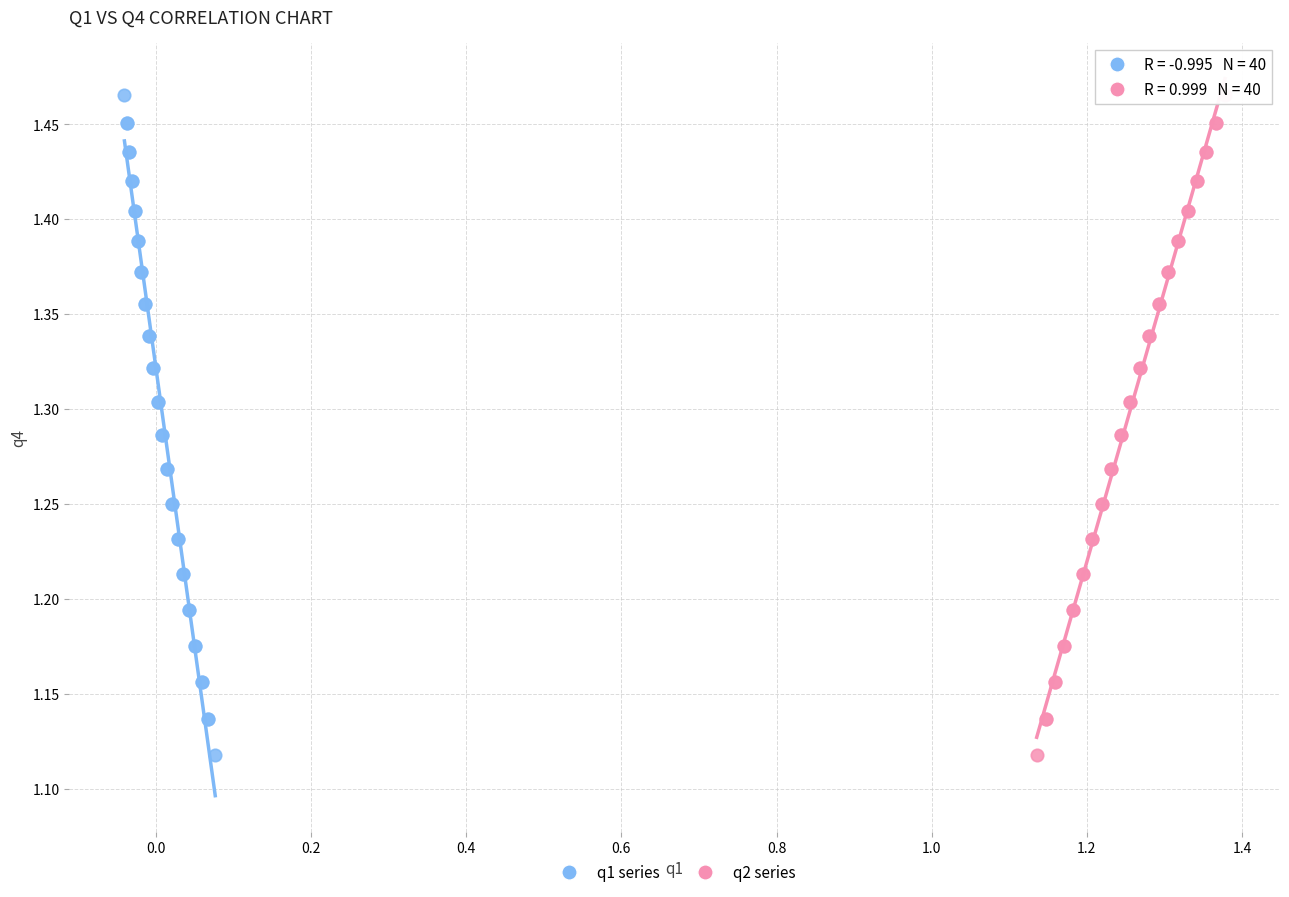

What are all the series names shown in the legend?

q1 series, q2 series